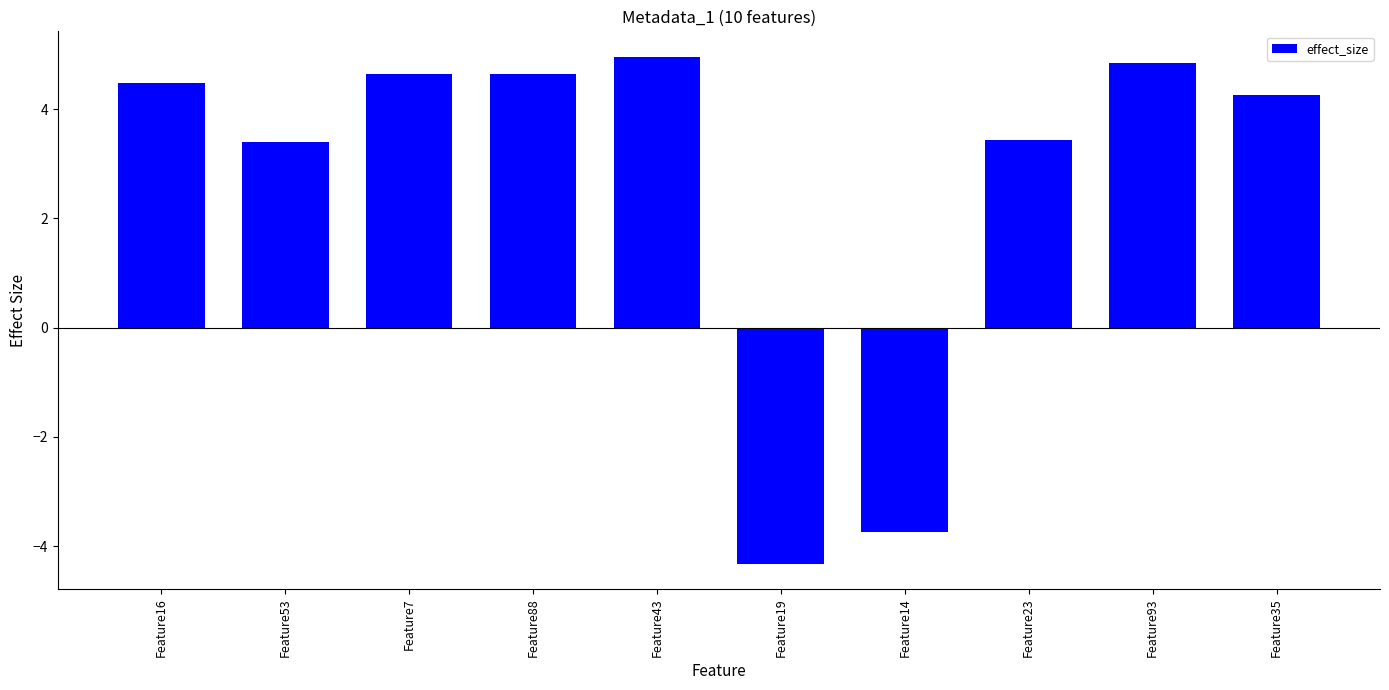

What position from the left is Feature93?

9